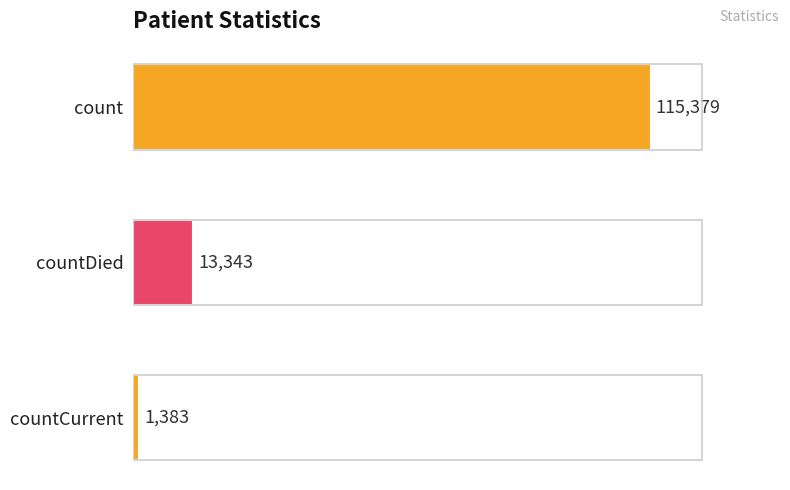

The chart shows a value of 1383 at countCurrent. True or false?

True